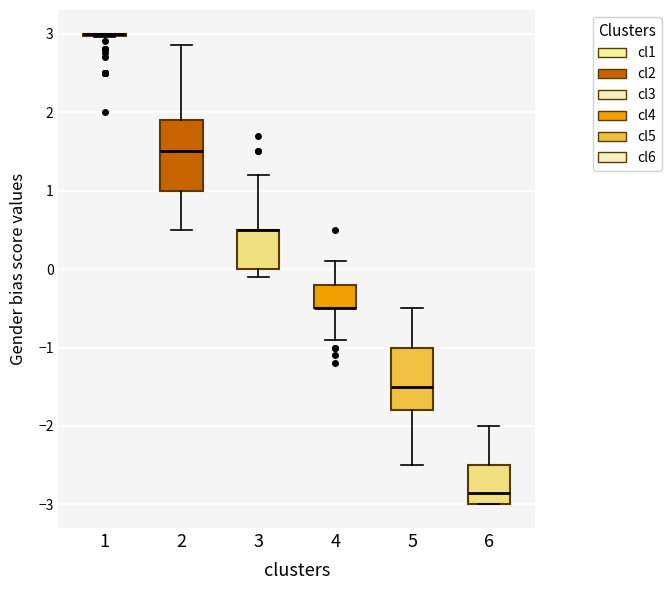

Reading left to right, transcribe this box plot: for each box, give where its median line is, the range the box spans, and where its two whiskers end, as read against the y-axis. The values are not printed on the chart, so give them approximately, as read against the axis.

1: box collapsed to a line at 3.0, whiskers 3.0 to 3.0
2: median 1.5, box 1.0 to 1.9, whiskers 0.5 to 2.9
3: median 0.5 (drawn on the box's upper edge), box 0.0 to 0.5, whiskers -0.1 to 1.2
4: median -0.5 (drawn on the box's lower edge), box -0.5 to -0.2, whiskers -0.9 to 0.1
5: median -1.5, box -1.8 to -1.0, whiskers -2.5 to -0.5
6: median -2.8, box -3.0 to -2.5, whiskers -3.0 to -2.0